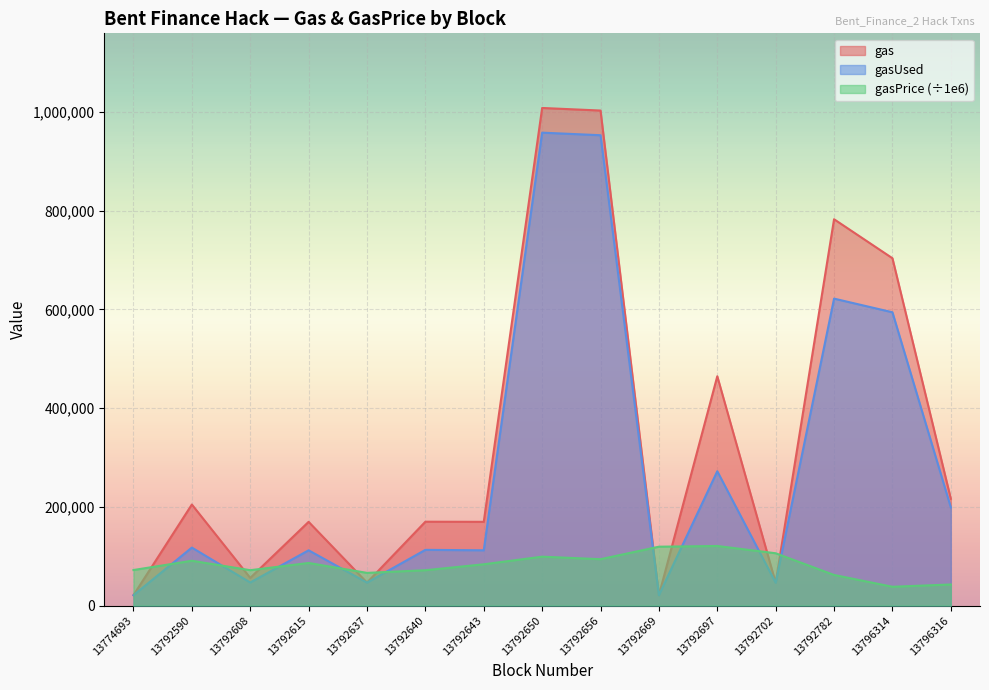

At which category does gas reach its first local valley?

13792608